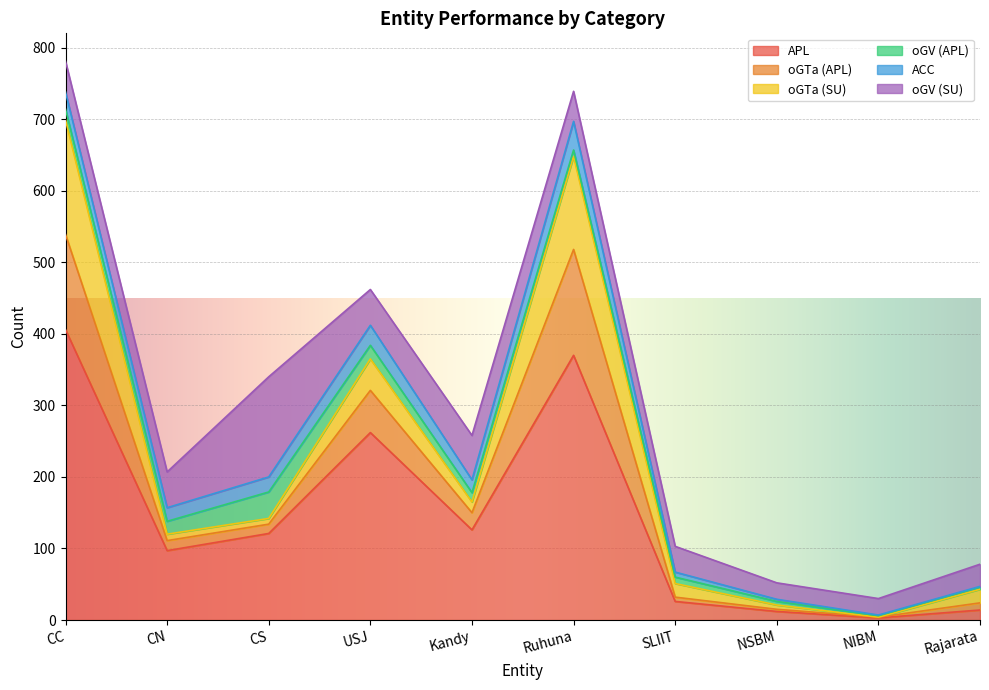

Rank the series by their maximum value, from highest to lowest.

APL, oGTa (SU), oGTa (APL), oGV (SU), ACC, oGV (APL)